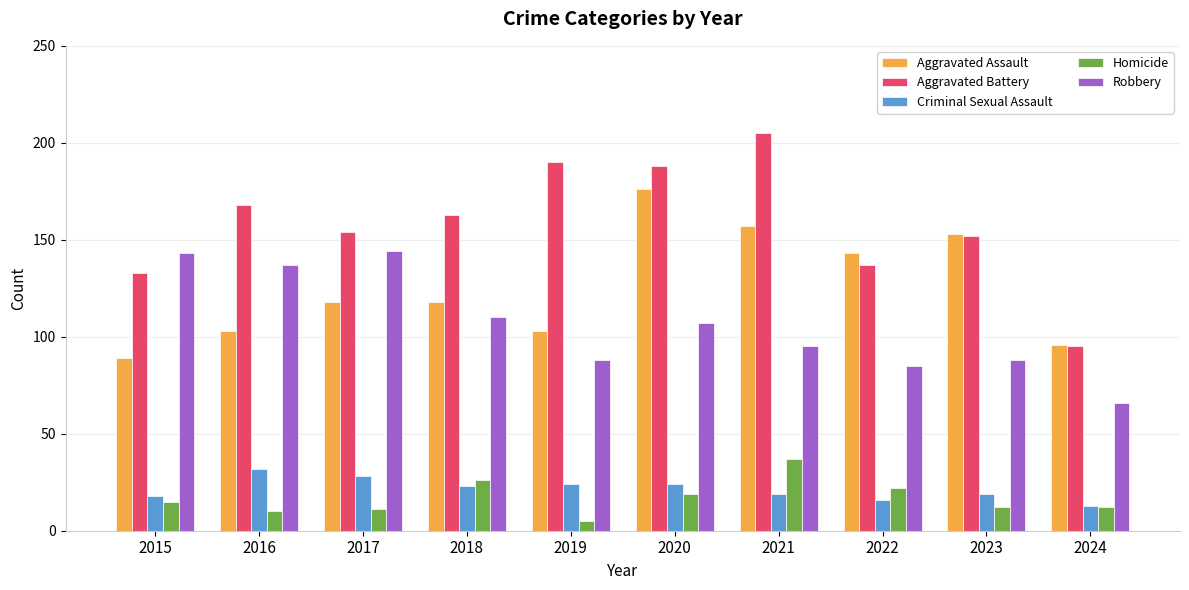

What is the value of the Homicide bar at the 4th from the left?

26